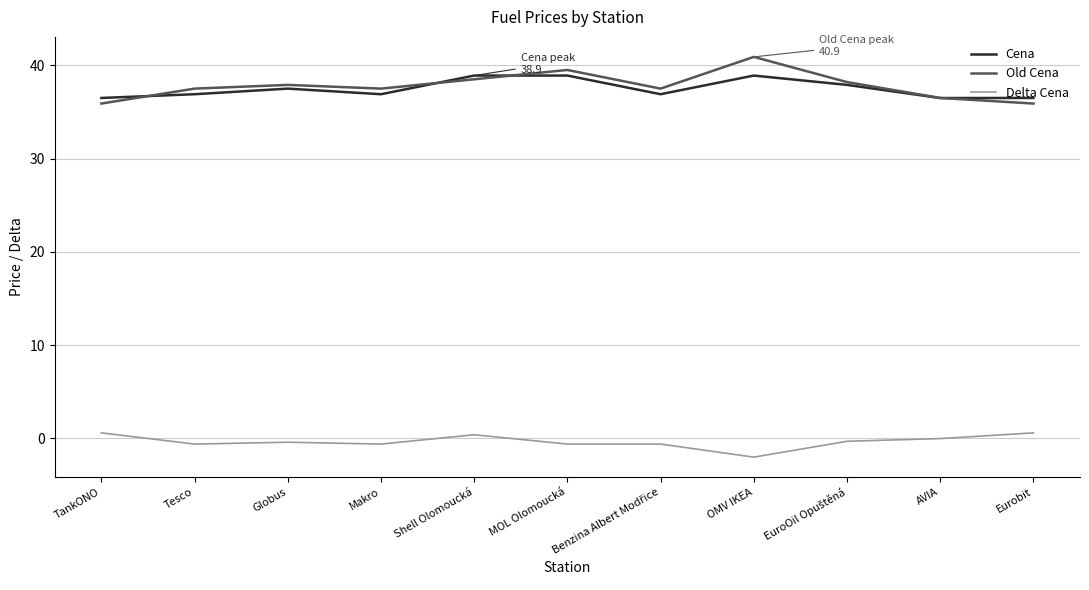

At which label does Delta Cena reach its minimum?

OMV IKEA